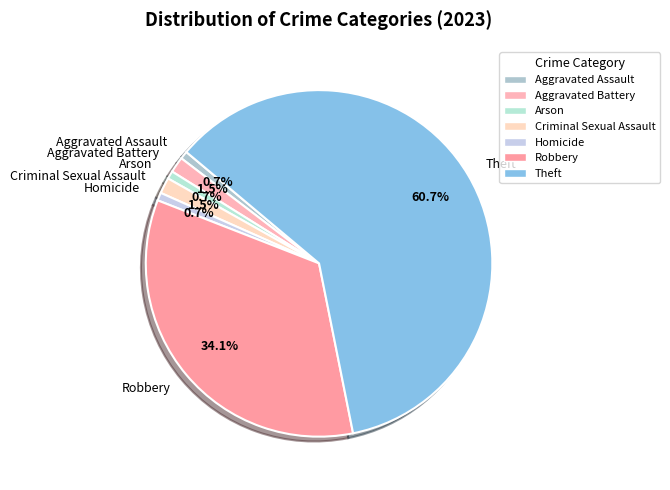

What is the largest slice in the pie chart?

Theft